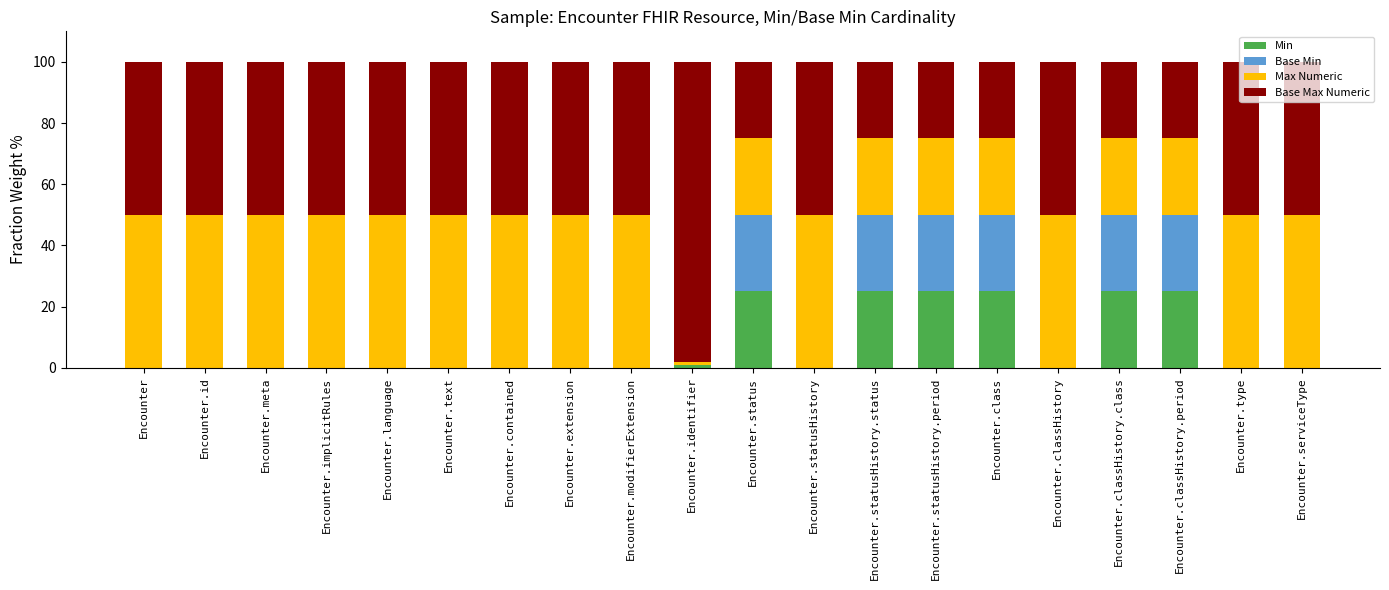

What are all the series names shown in the legend?

Min, Base Min, Max Numeric, Base Max Numeric